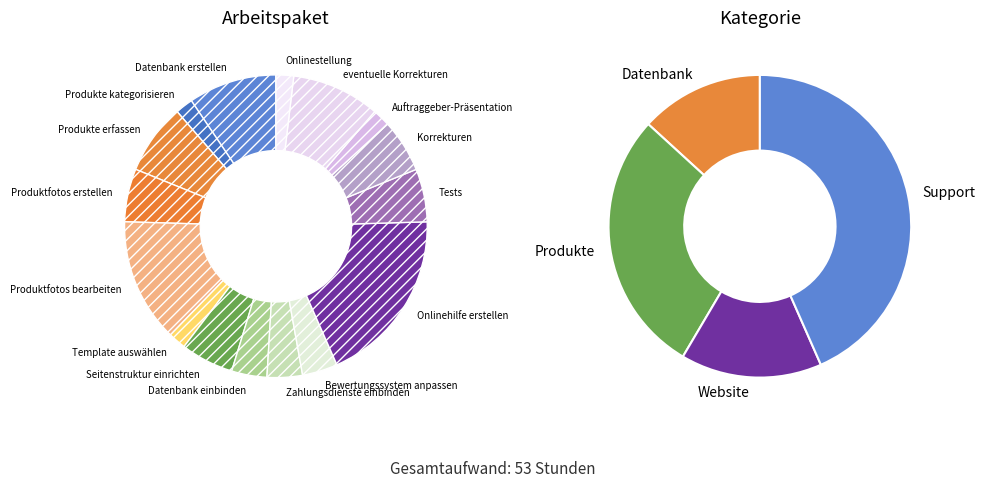

To the nearest percent, what is the combined percentage of Korrekturen and Tests?

11%